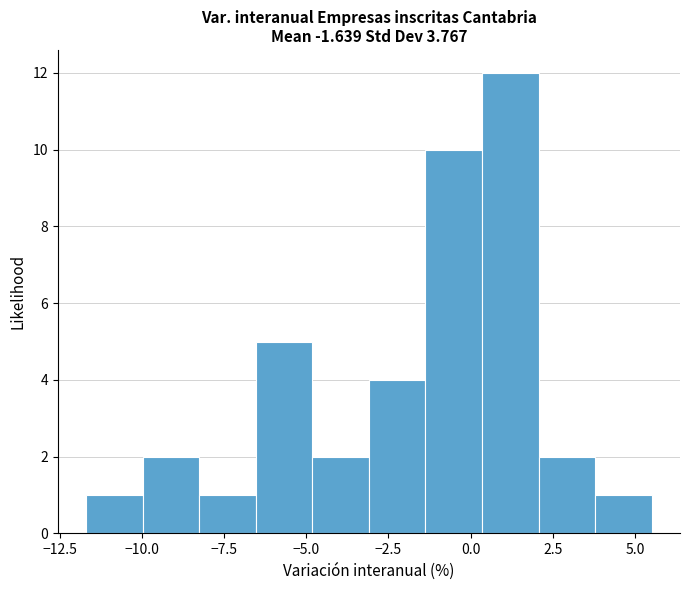

Around what value on the x-axis is the tallest bar? Give the approximate position of its centre, as read against the axis.

1.0